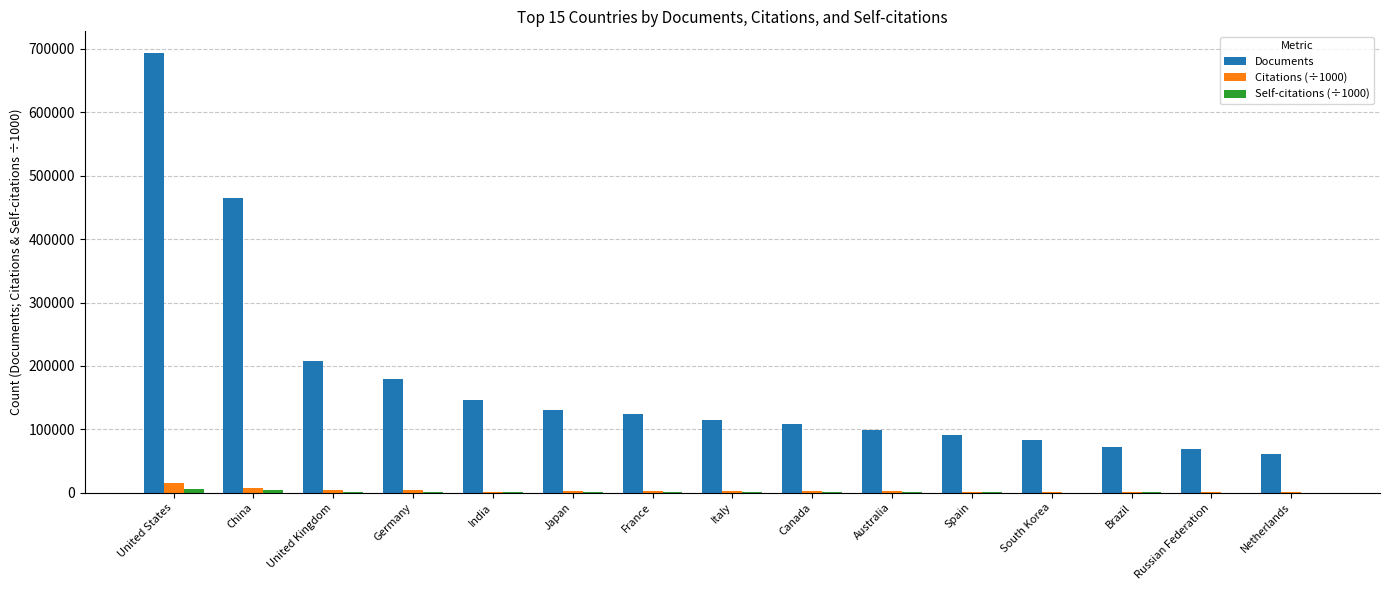

What is the maximum value for Documents?

693179.0